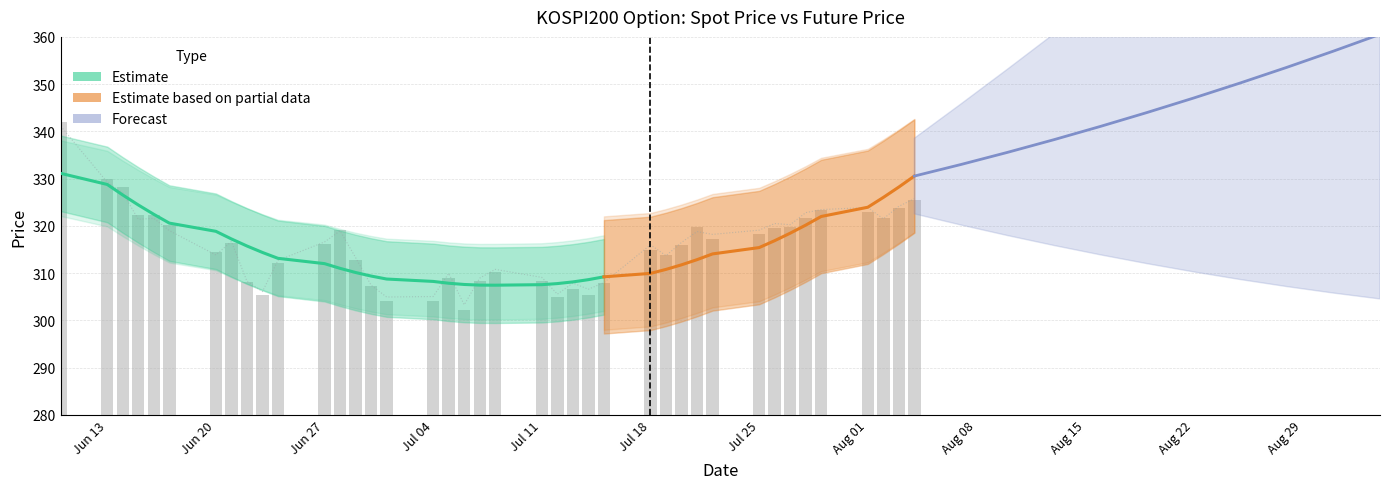

What is the difference between the highest and lowest values at Jun 20?

0.6